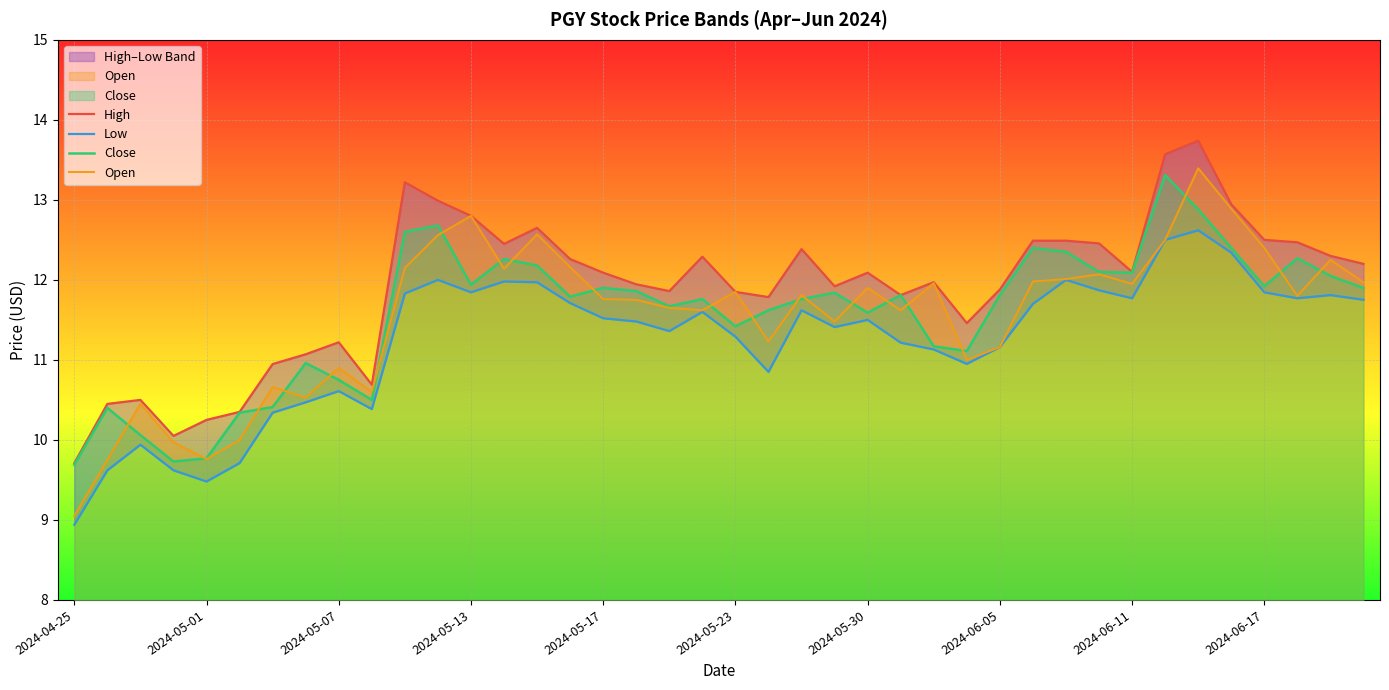

In Open, how many points are higher than both neighbors (excluding endpoints)?

12